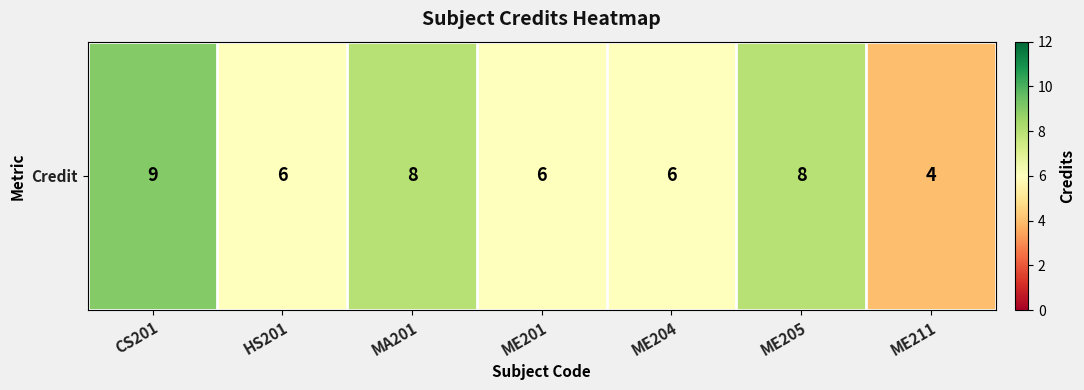

List the labels in order of value, smallest first.

ME211, HS201, ME201, ME204, MA201, ME205, CS201